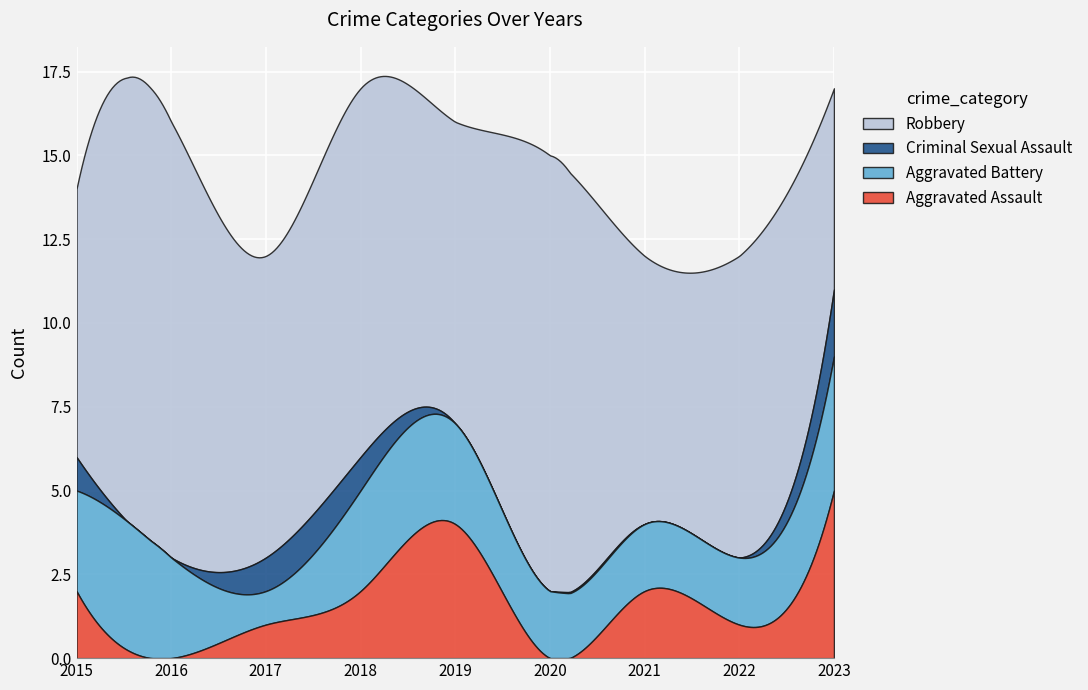

How many categories are shown in the chart?

9